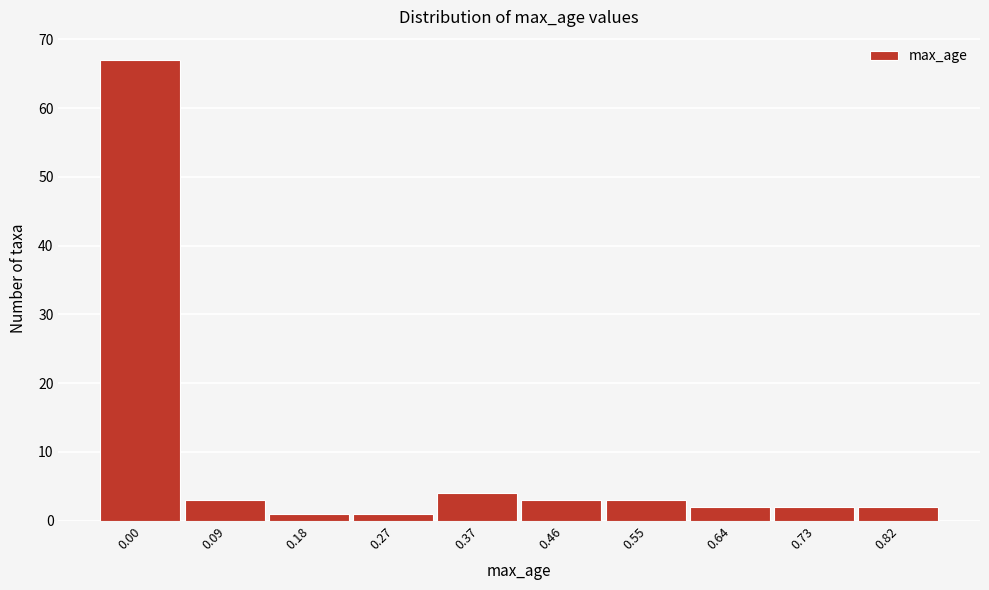

Reading right to left, extract all data points from this chart.

2	2	2	3	3	4	1	1	3	67